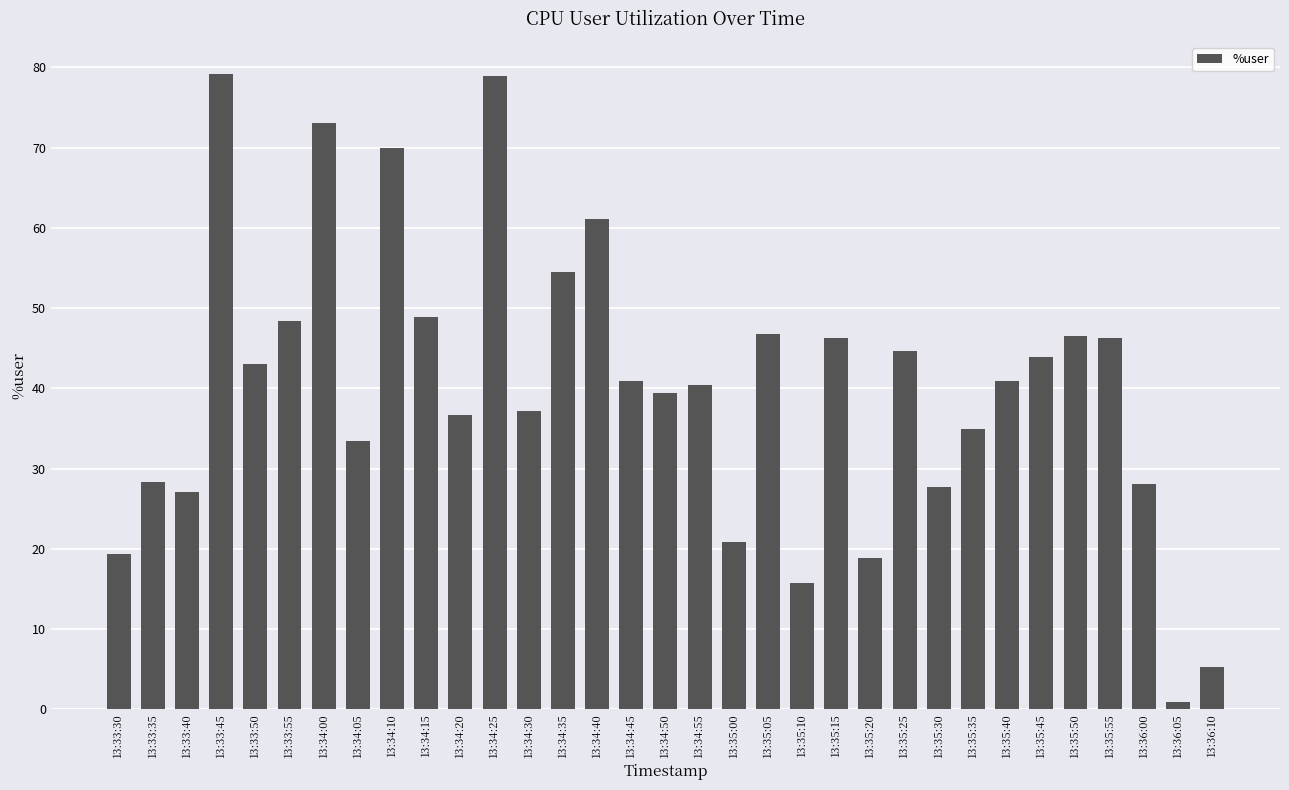

At which category does the chart reach its minimum across all series?

13:36:05